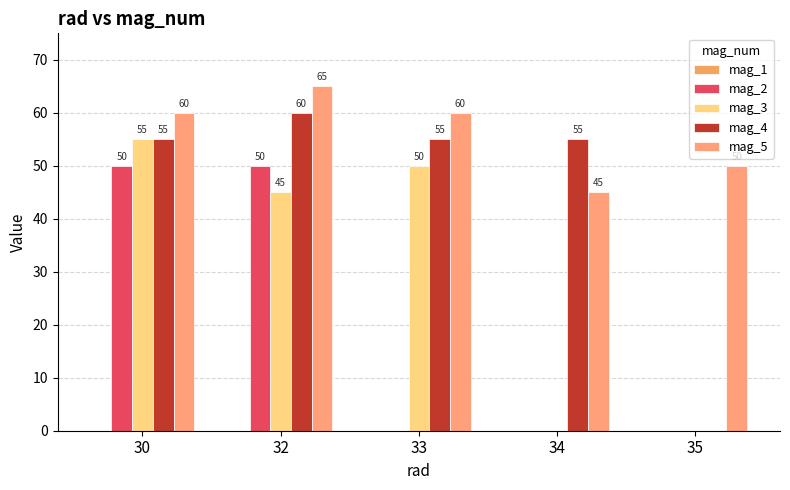

Which series changed the most between 33 and 34?

mag_3